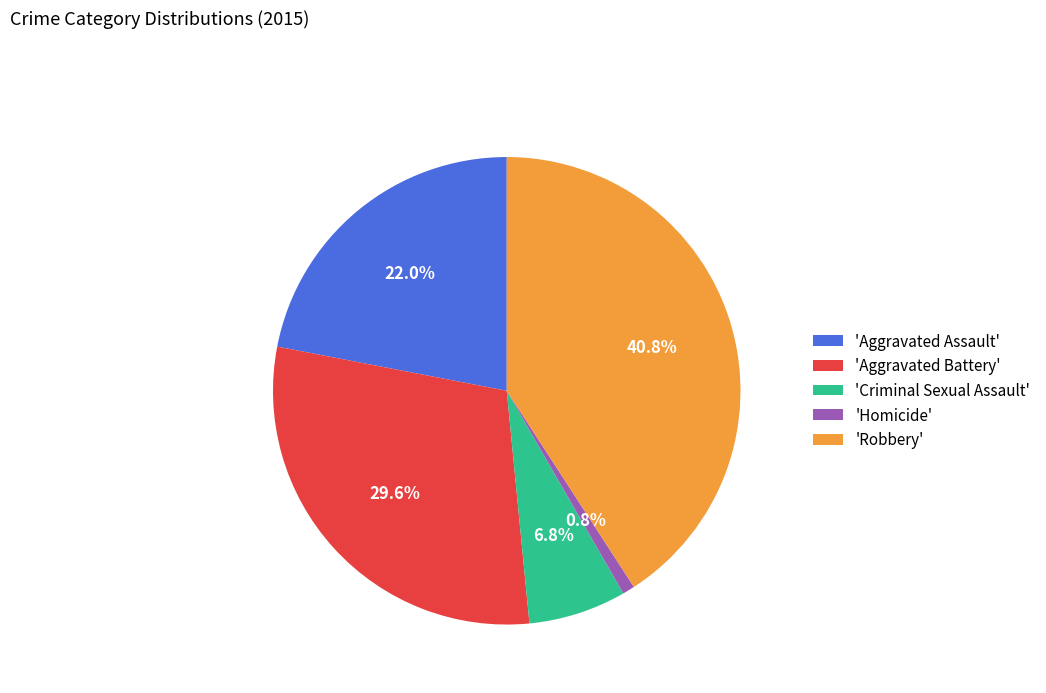

What is the ratio of the value at 'Aggravated Battery' to the value at 'Criminal Sexual Assault'?

4.4